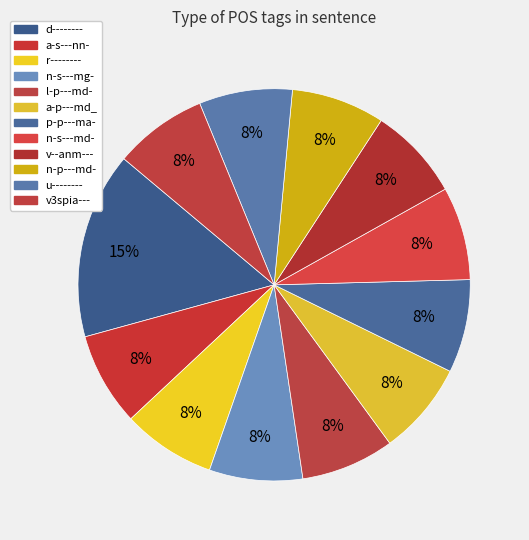

To the nearest percent, what portion does u-------- represent?

8%